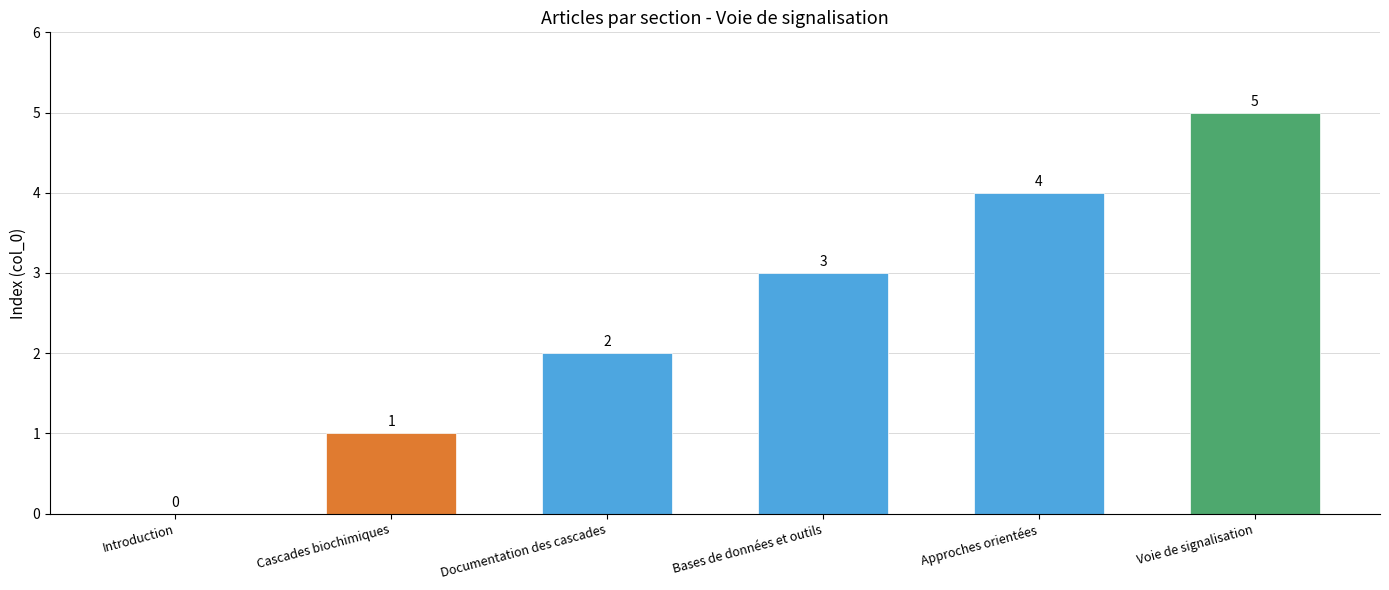

Reading right to left, list all the values displayed in this chart.

Voie de signalisation=5	Approches orientées=4	Bases de données et outils=3	Documentation des cascades=2	Cascades biochimiques=1	Introduction=0